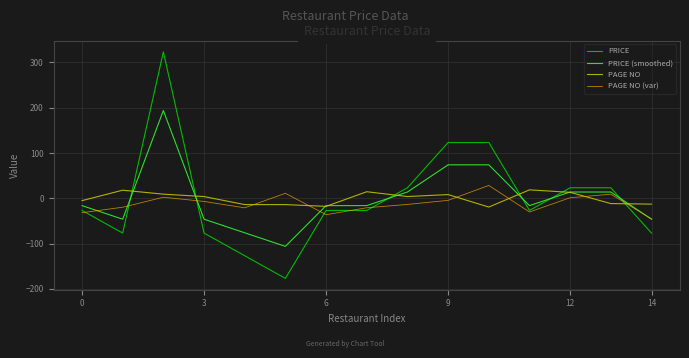

True or false: PAGE NO (var) and PRICE (smoothed) intersect in this chart.

True